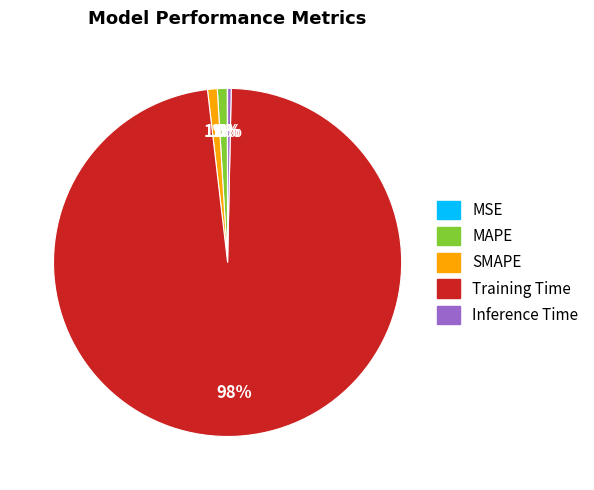

Is the sum of Training Time and Inference Time greater than half?

Yes